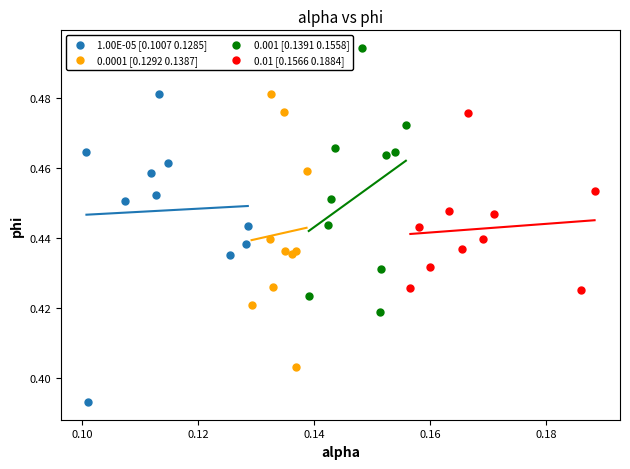

Which series contains the lowest Y value?

1.00E-05 [0.1007 0.1285]